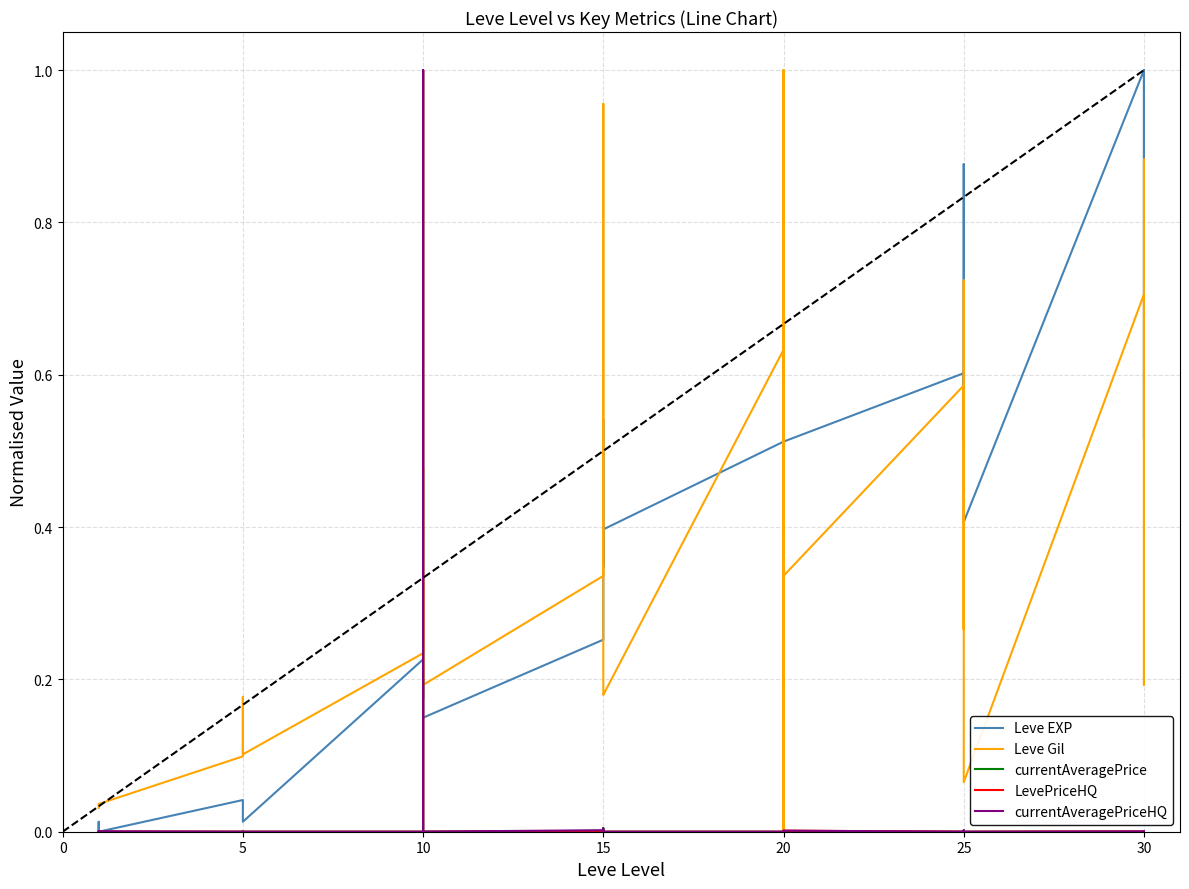

Is the value of Leve Gil at 10 greater than the value of LevePriceHQ at 12?

Yes